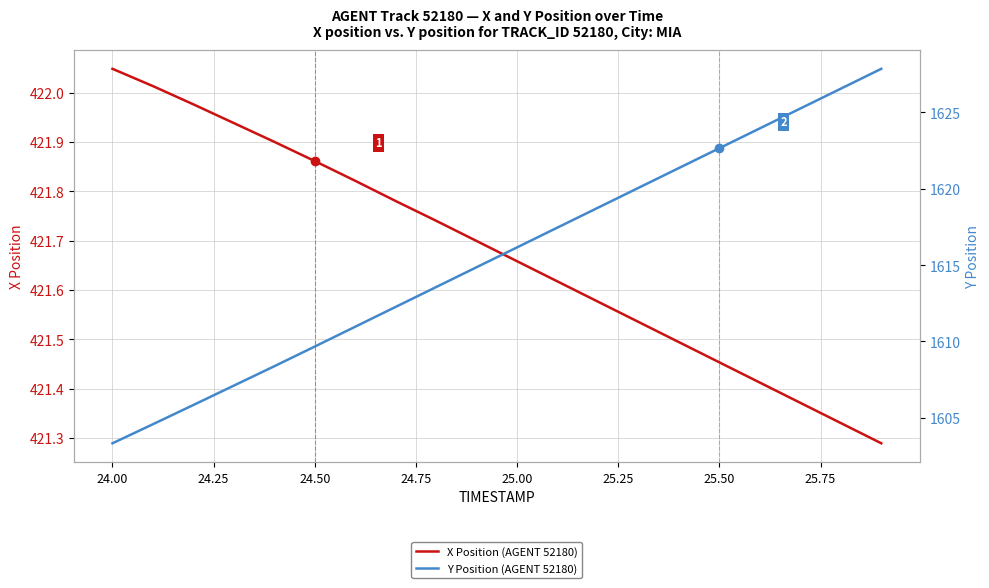

True or false: Y Position (AGENT 52180) and X Position (AGENT 52180) cross at least once.

False